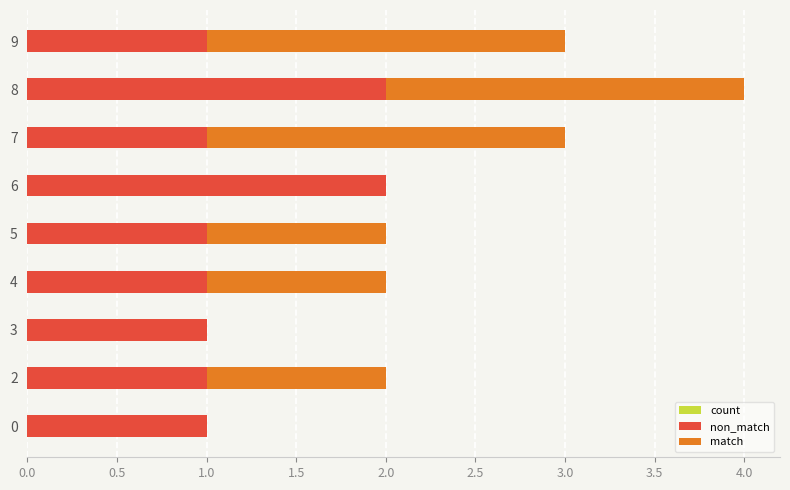

How many count values are between 2 and 3?

6